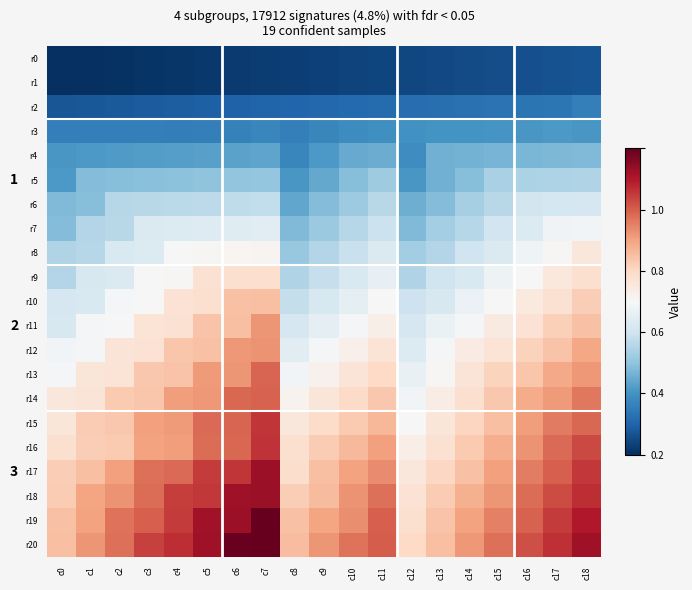

What value does the r20 series have at c14?

0.7